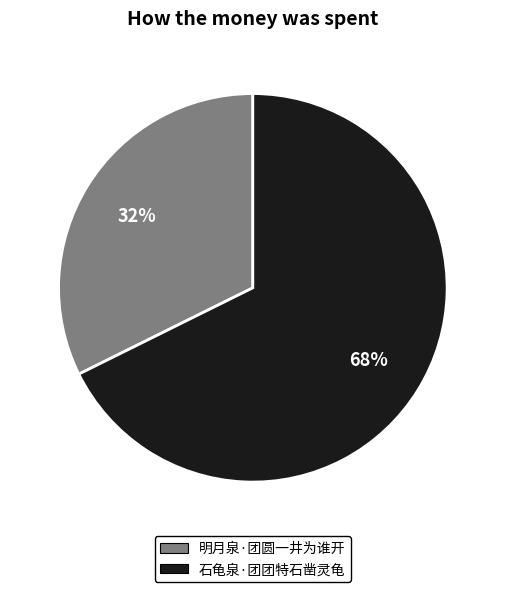

Is the sum of 明月泉·团圆一井为谁开 and 石龟泉·团团特石凿灵龟 greater than half?

Yes